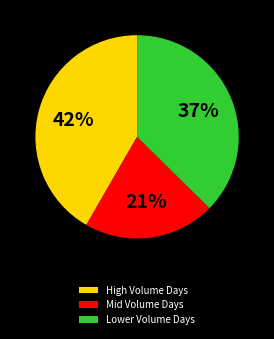

Count the number of slices in the pie.

3